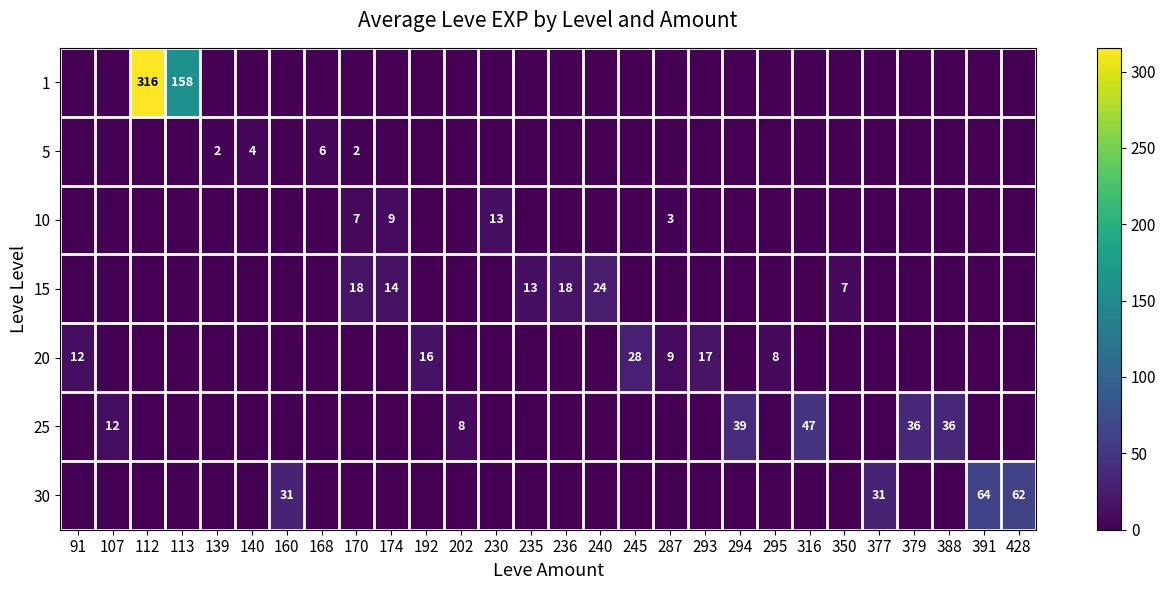

Which series has the largest total across all categories?

1